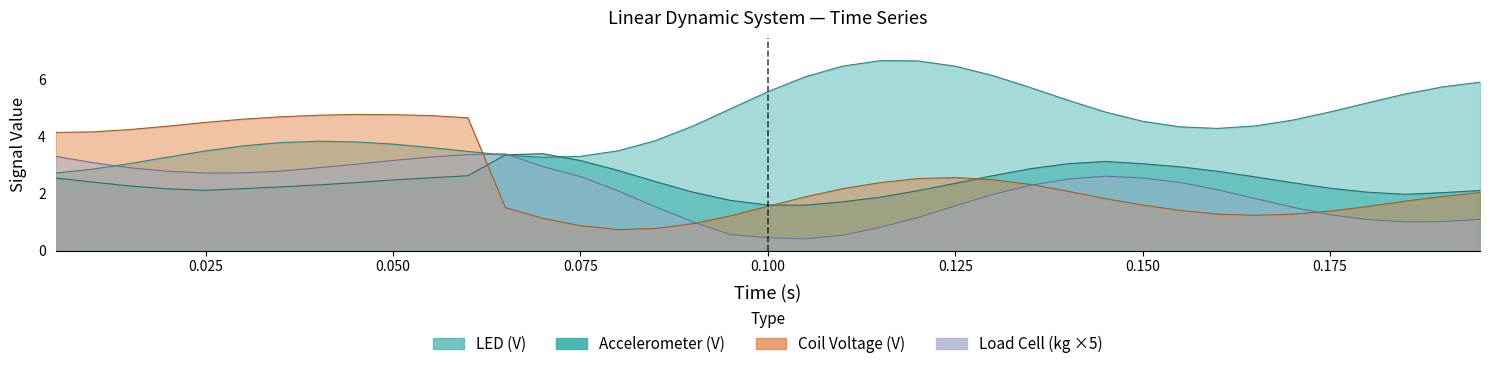

The Coil Voltage (V) series shows 4.7 at 0.06. True or false?

True